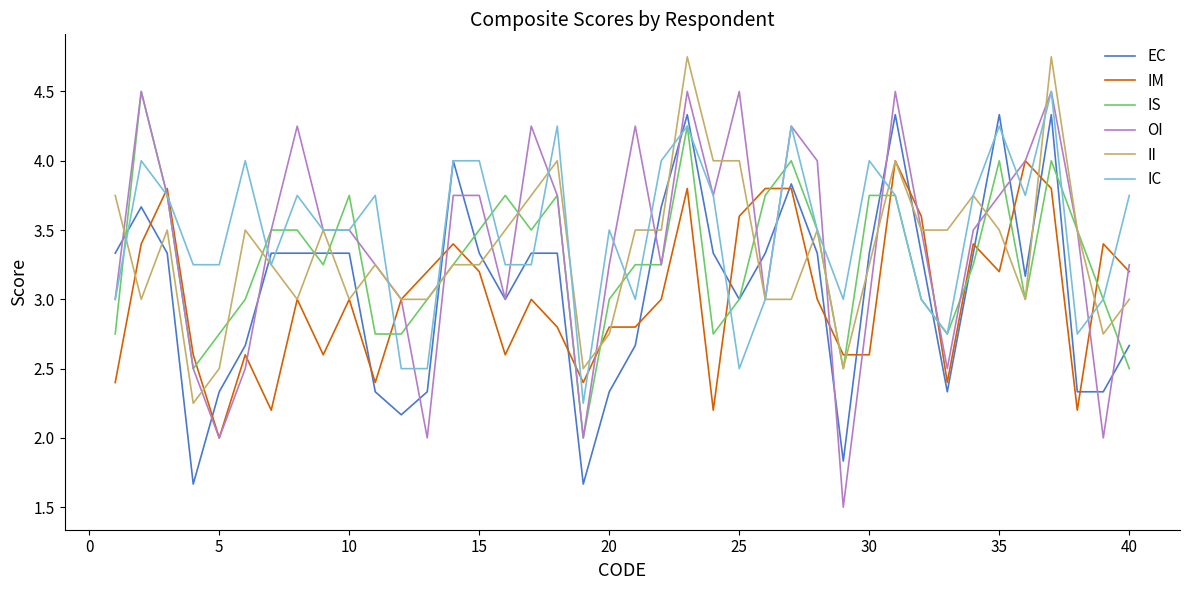

Which series ends up on top after the final intersection of IS and IM?

IM